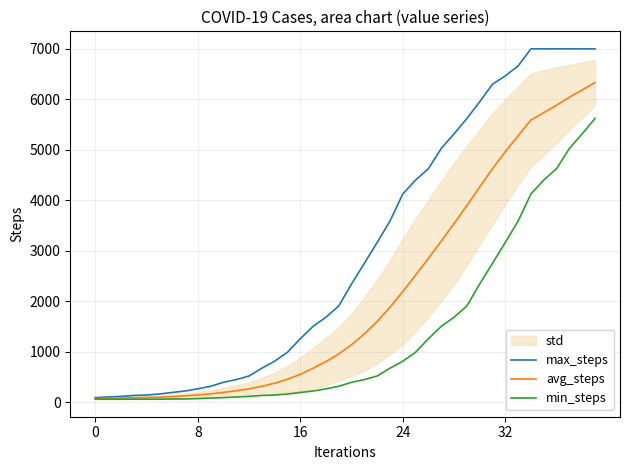

True or false: min_steps and avg_steps cross at least once.

False